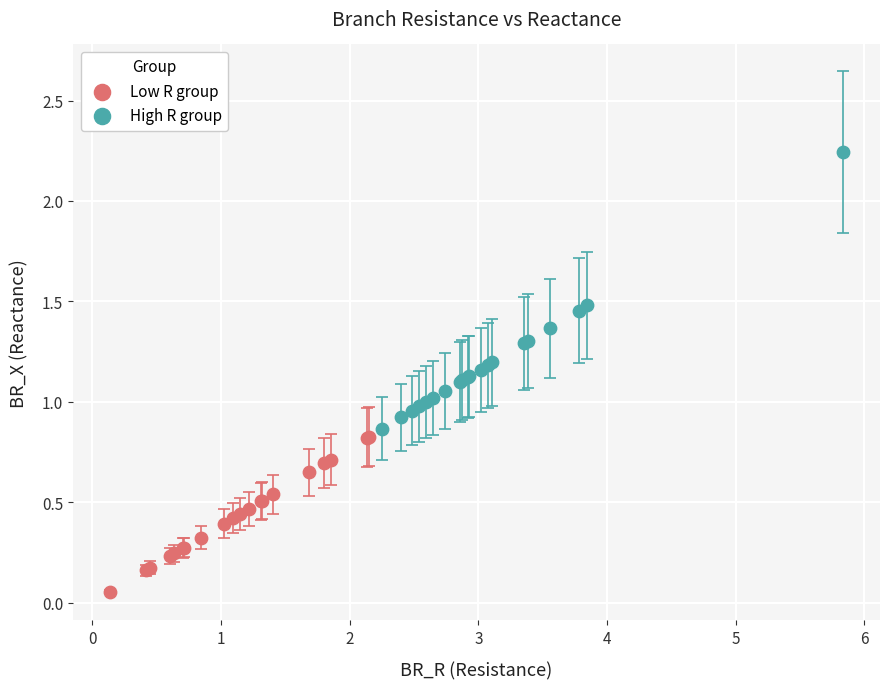

Which series reaches the maximum Y coordinate?

High R group